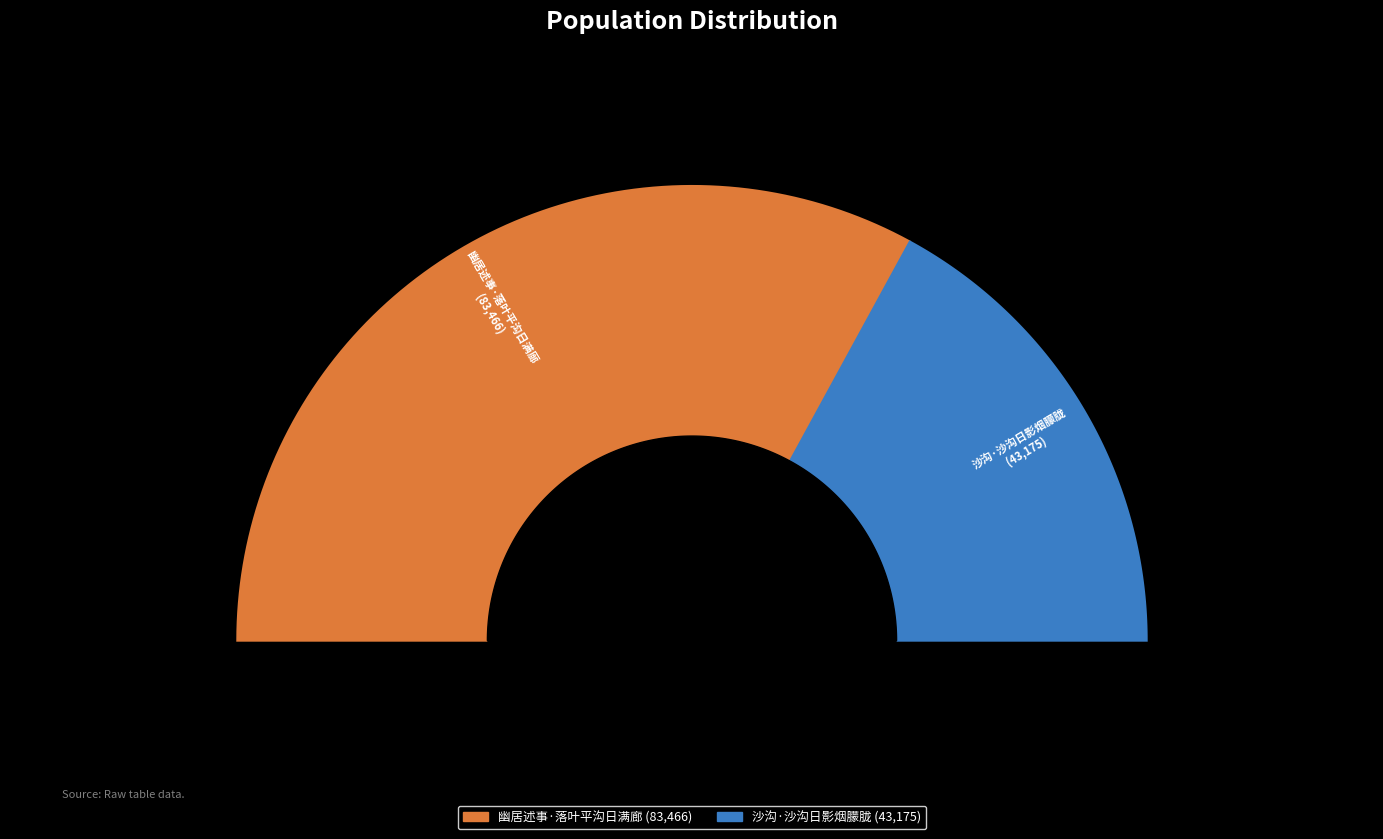

What is the total percentage of 幽居述事·落叶平沟日满廊 and 沙沟·沙沟日影烟朦胧?

100.0%